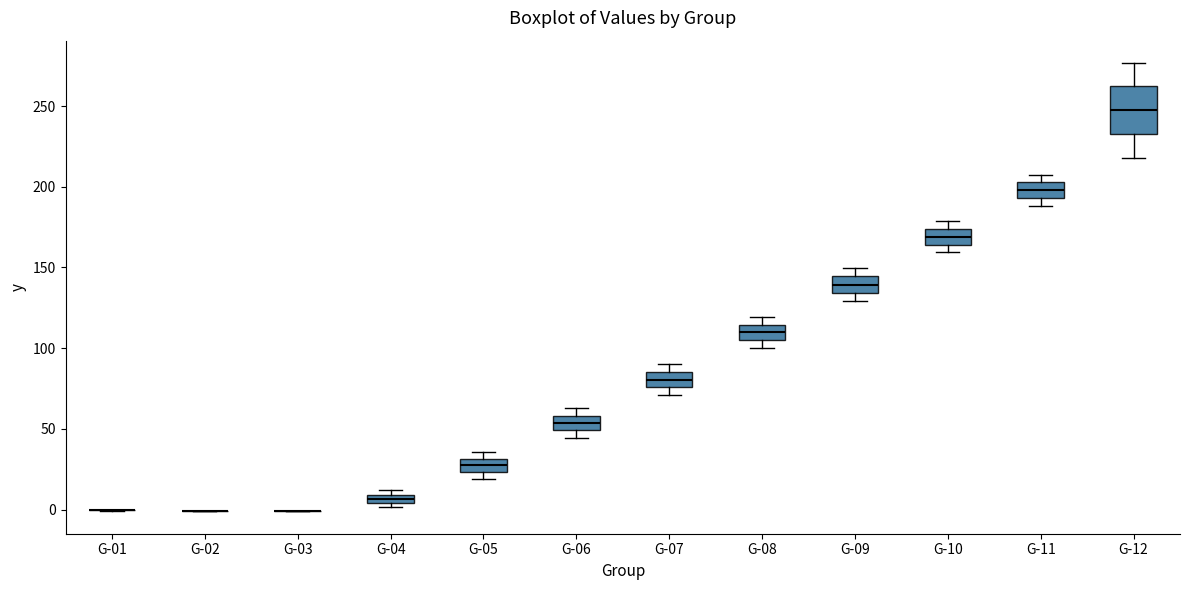

Which box is the tallest, from its lower edge to its upper edge?

G-12